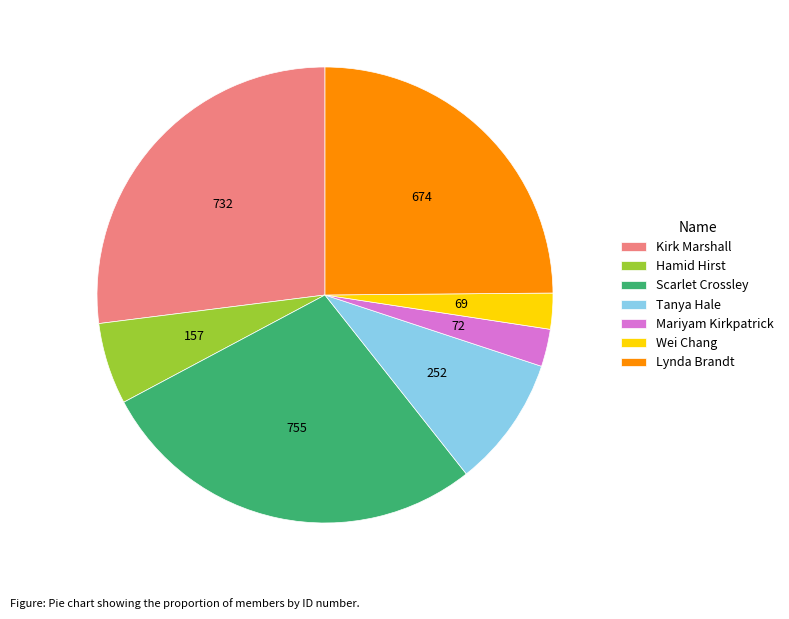

Which slice is the largest?

Scarlet Crossley